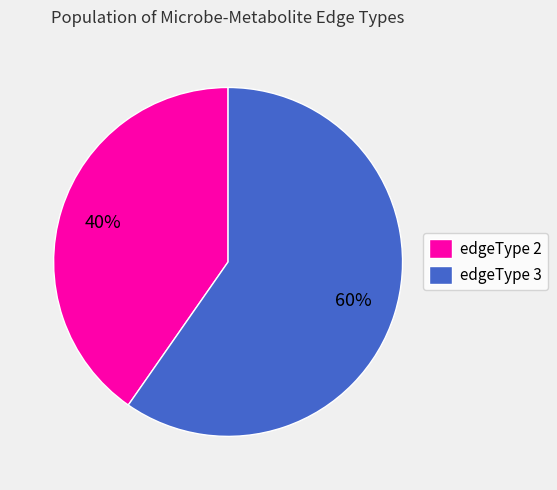

What percentage is the edgeType 2 slice, to the nearest percent?

40%